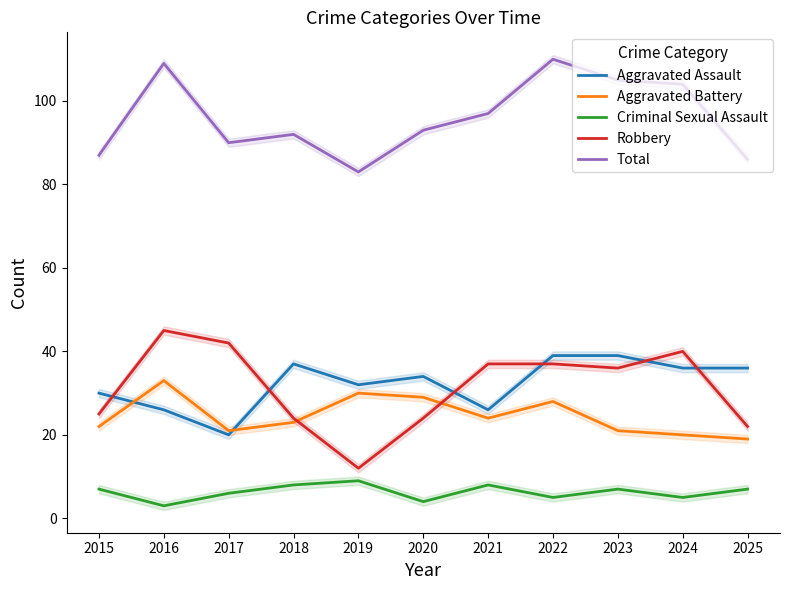

Reading right to left, what are all the values shown in this chart?

Aggravated Assault: 36	36	39	39	26	34	32	37	20	26	30
Aggravated Battery: 19	20	21	28	24	29	30	23	21	33	22
Criminal Sexual Assault: 7	5	7	5	8	4	9	8	6	3	7
Robbery: 22	40	36	37	37	24	12	24	42	45	25
Total: 86	104	105	110	97	93	83	92	90	109	87